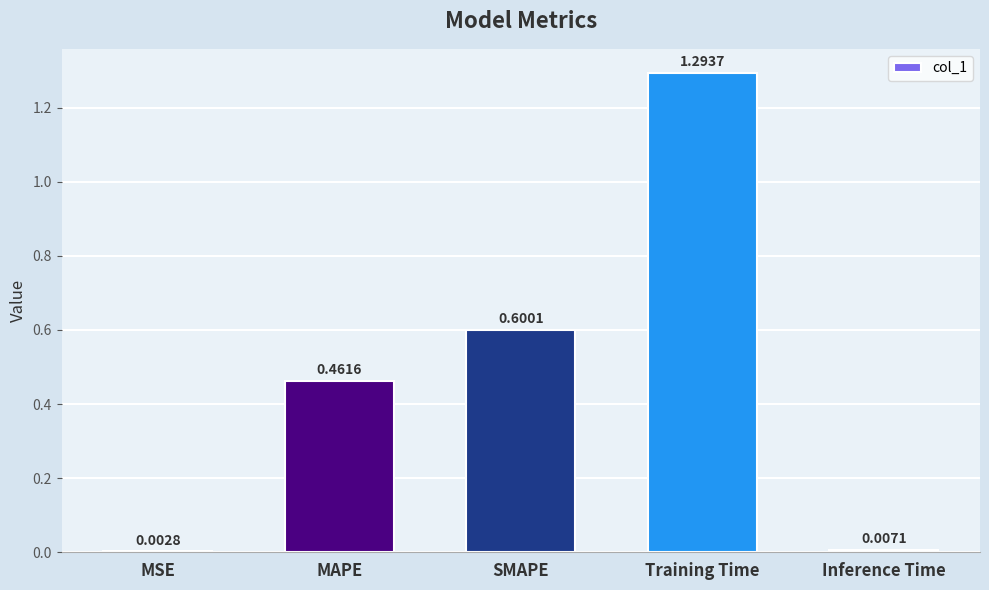

What is the sum of the values at Inference Time and Training Time?

1.3